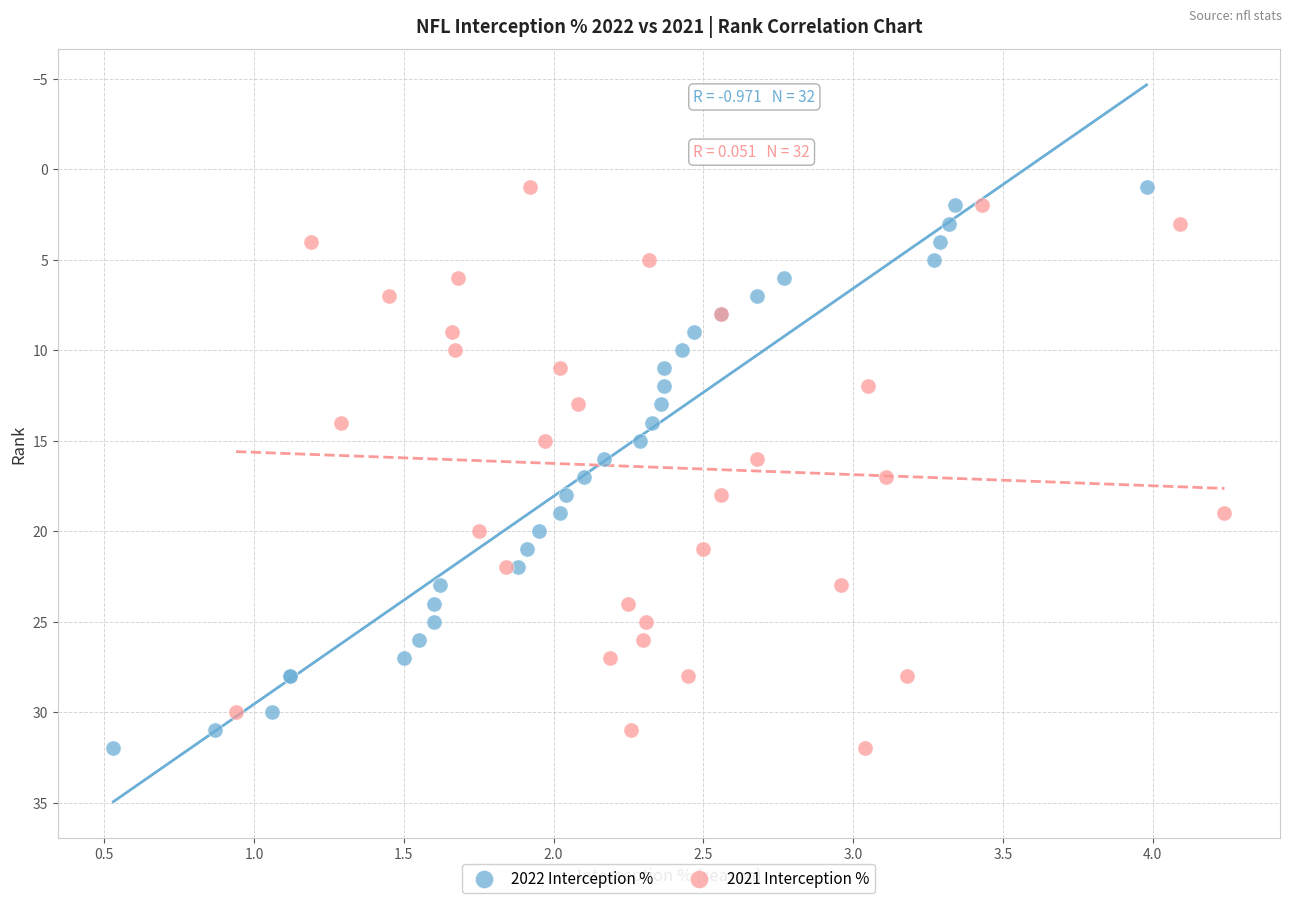

What are all the series names shown in the legend?

2022 Interception %, 2021 Interception %